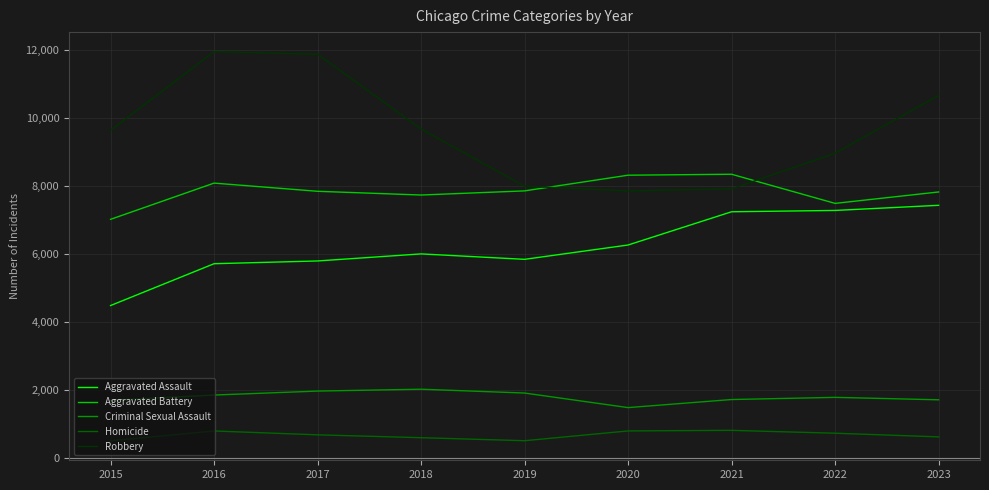

Is the value of Homicide at 2015 greater than the value of Aggravated Battery at 2017?

No